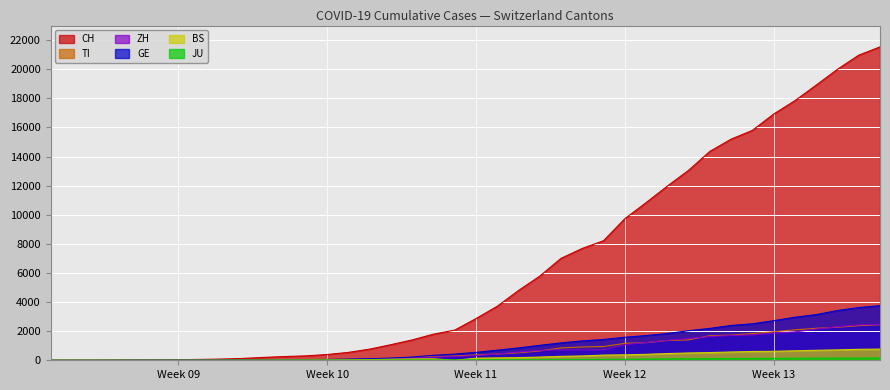

What is the value of the TI point at the 22nd from the left?

426